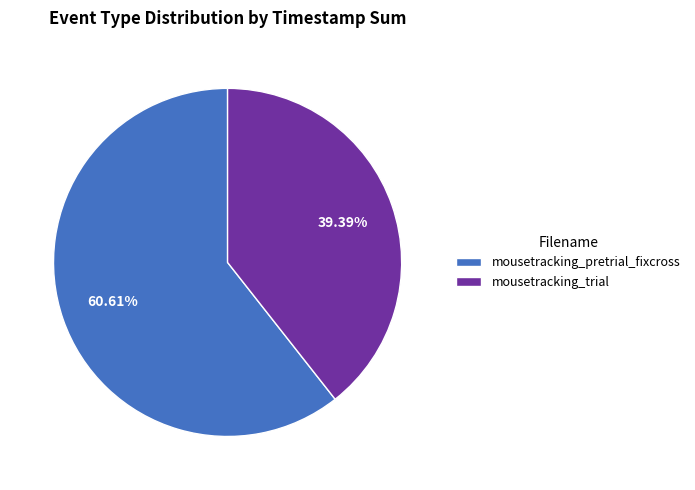

What is the ratio of the value at mousetracking_trial to the value at mousetracking_pretrial_fixcross?

0.6